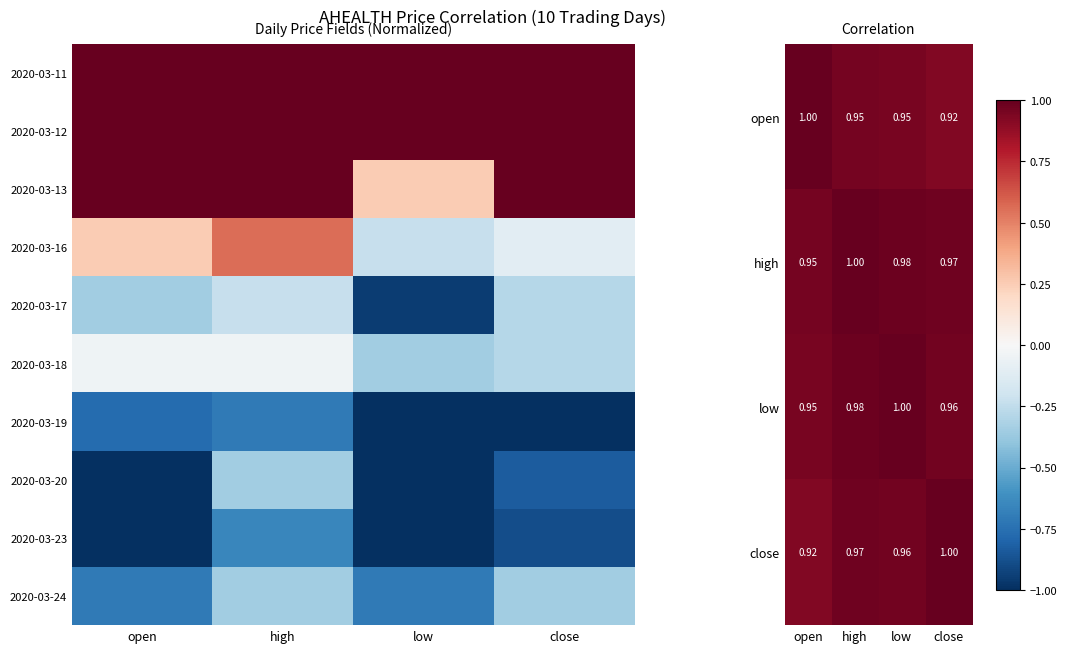

At which category does the chart reach its peak across all series?

open